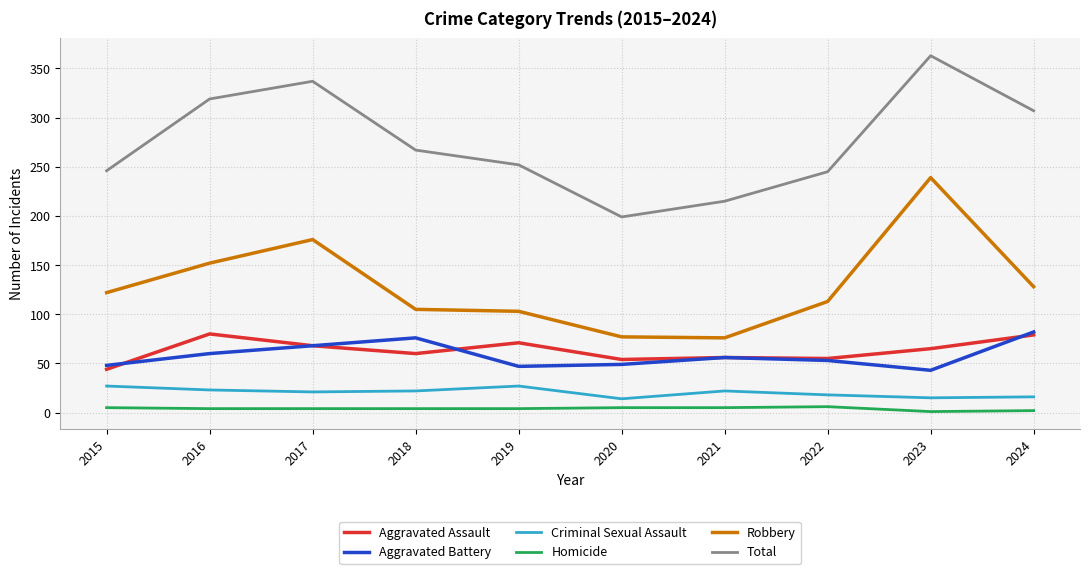

How many lines are shown in the chart?

6